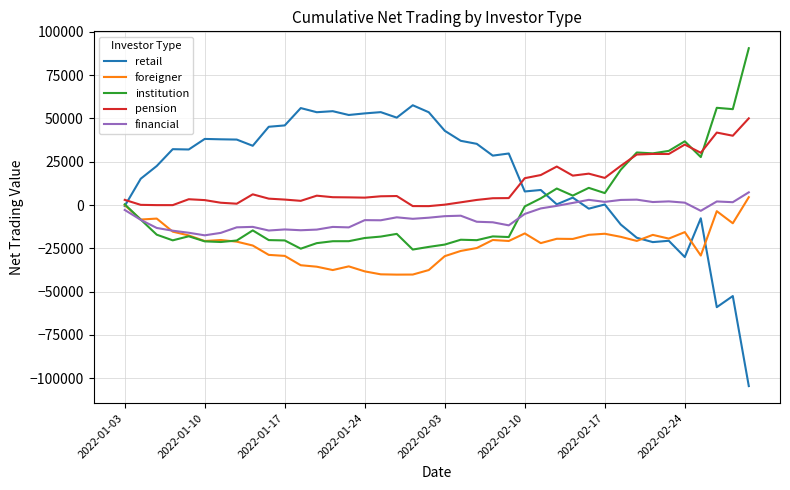

What is the minimum value shown in the chart?

-104518